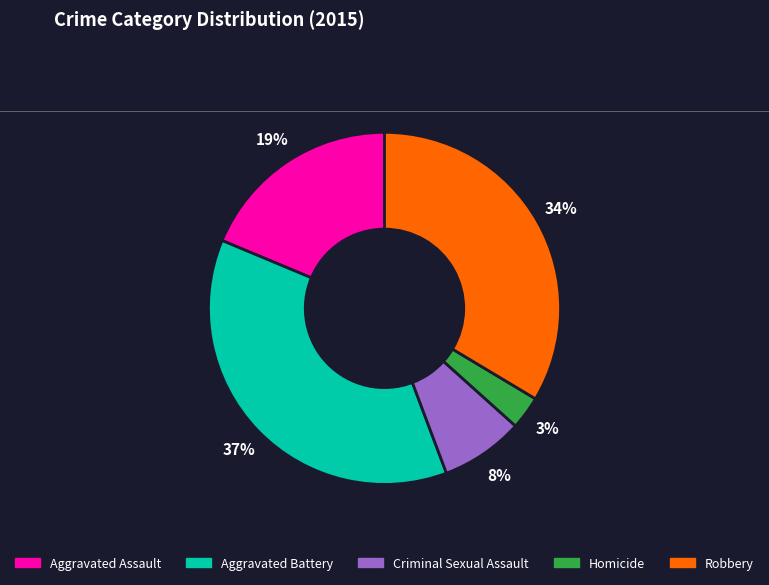

What is the ratio of the value at Criminal Sexual Assault to the value at Aggravated Battery?

0.2